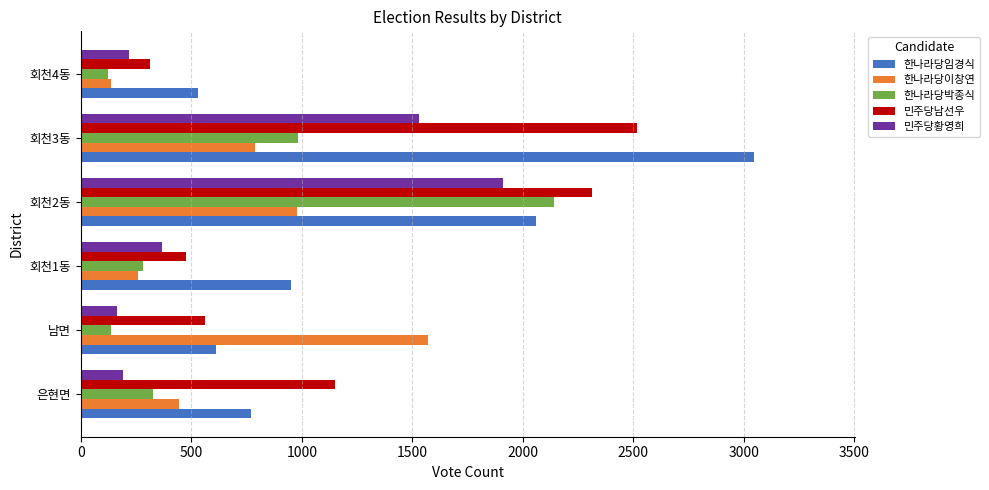

At how many categories does at least one series exceed 1588?

2